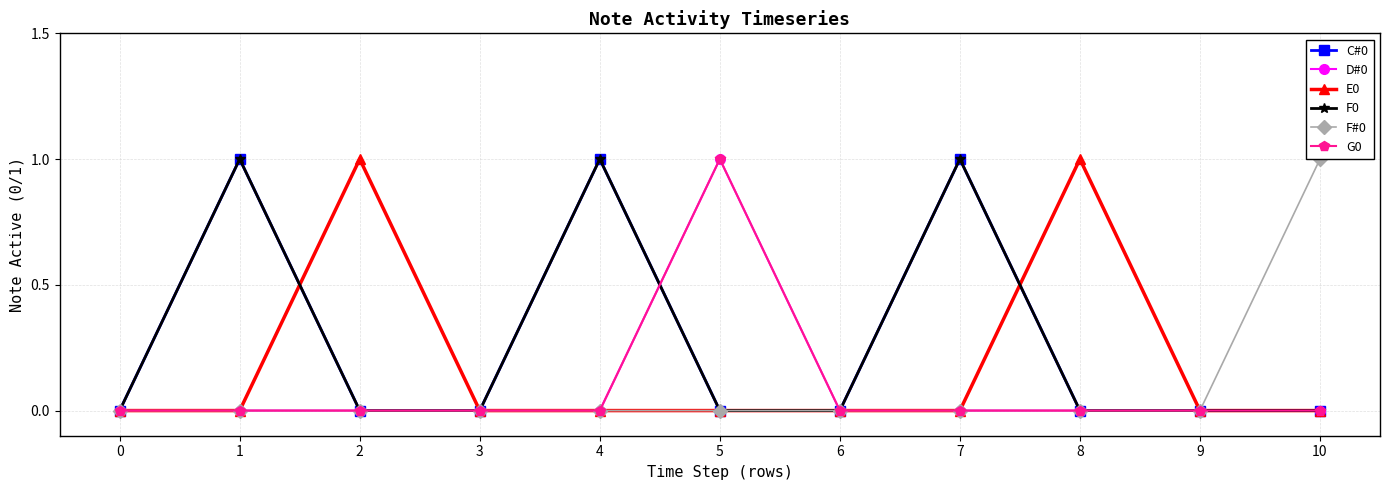

In F0, how many points are higher than both neighbors (excluding endpoints)?

3